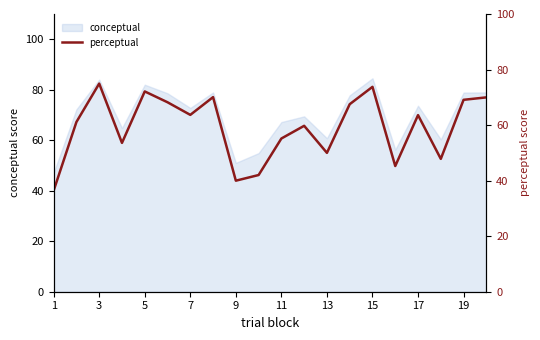

Count the number of values greater than 63.

10